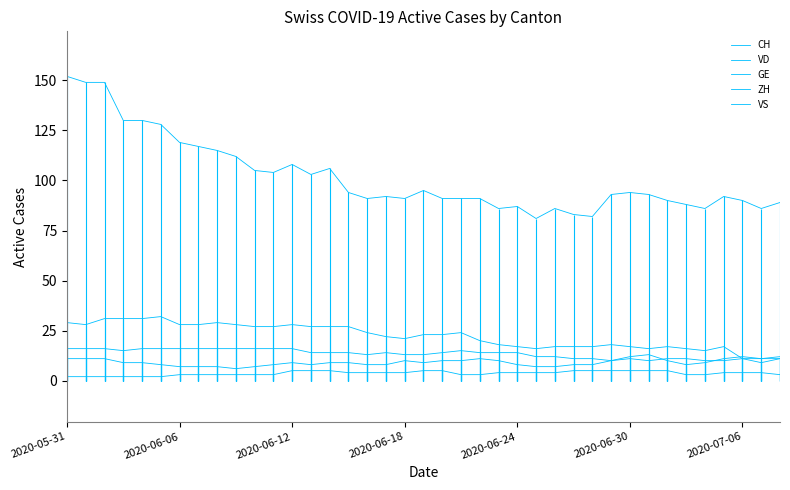

Count the ZH values in the range 8 to 11.

28